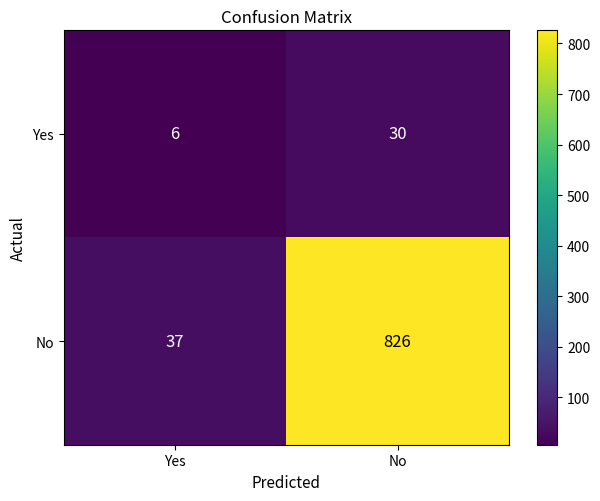

What is the highest value of the No series?

826